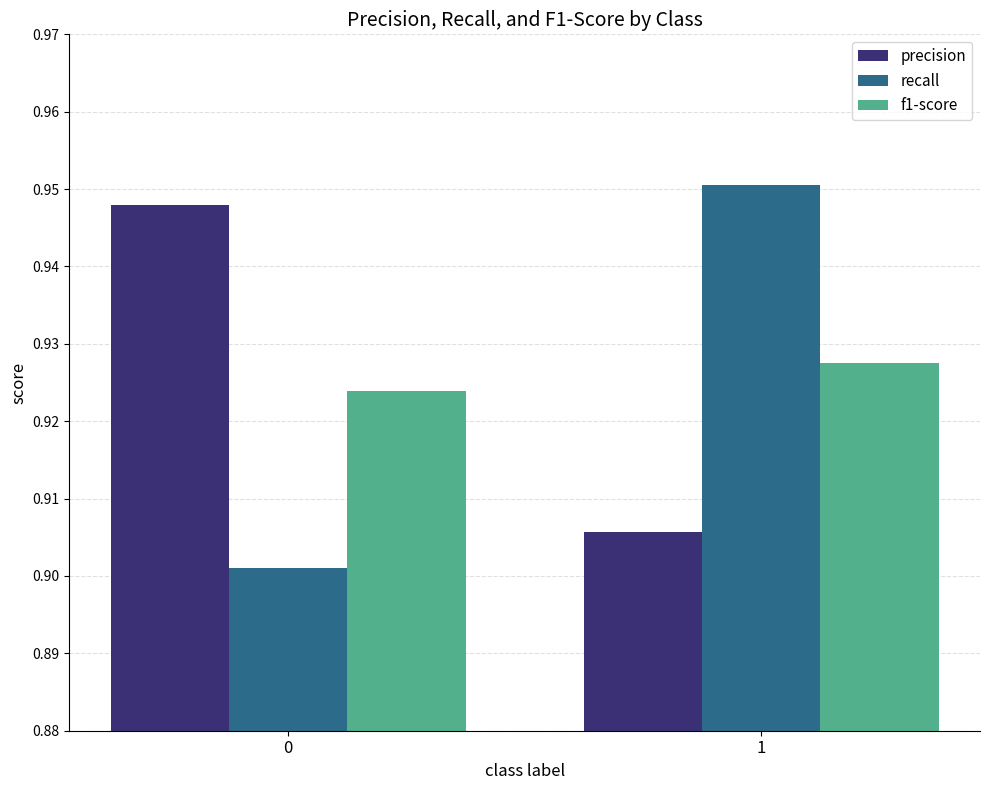

Is the value of precision at 1 greater than the value of recall at 0?

Yes